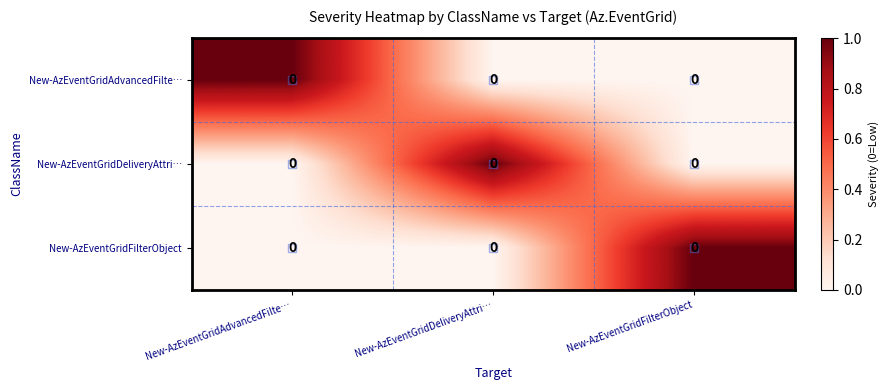

What is the sum of all New-AzEventGridAdvancedFilte… values?

1